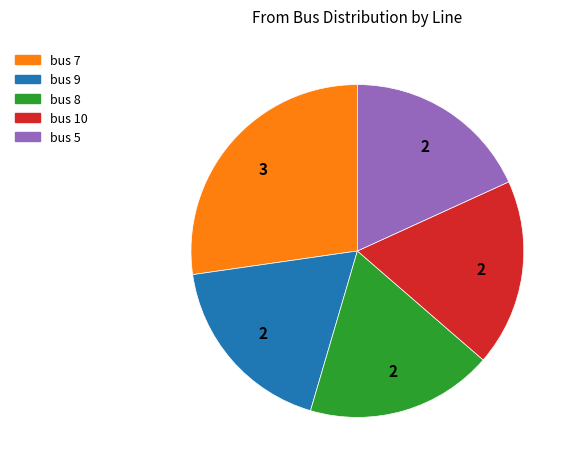

Count the number of slices in the pie.

5